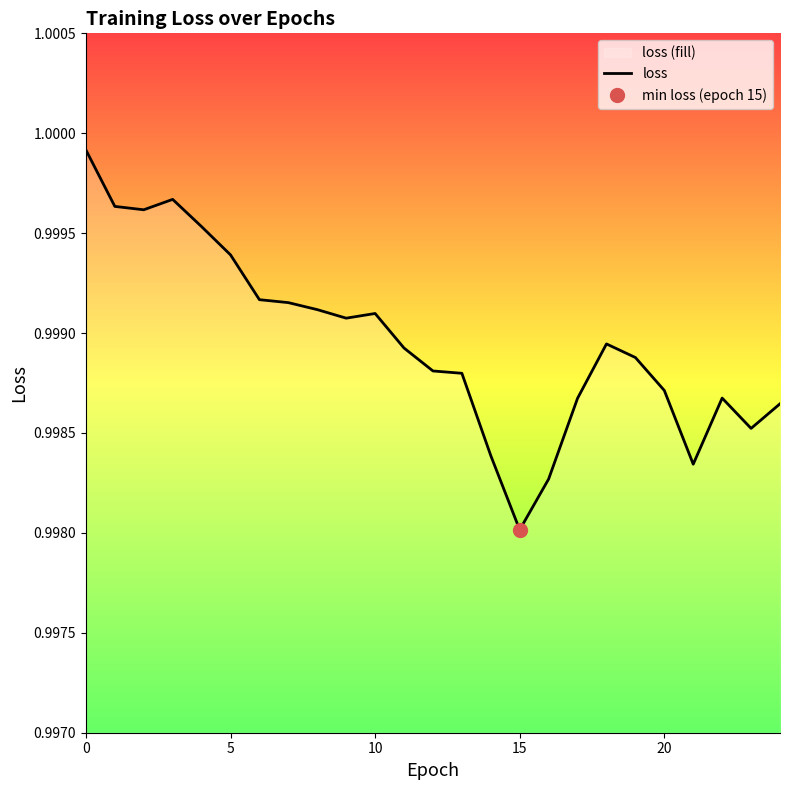

What is the value of the 9th point from the left?

1.0